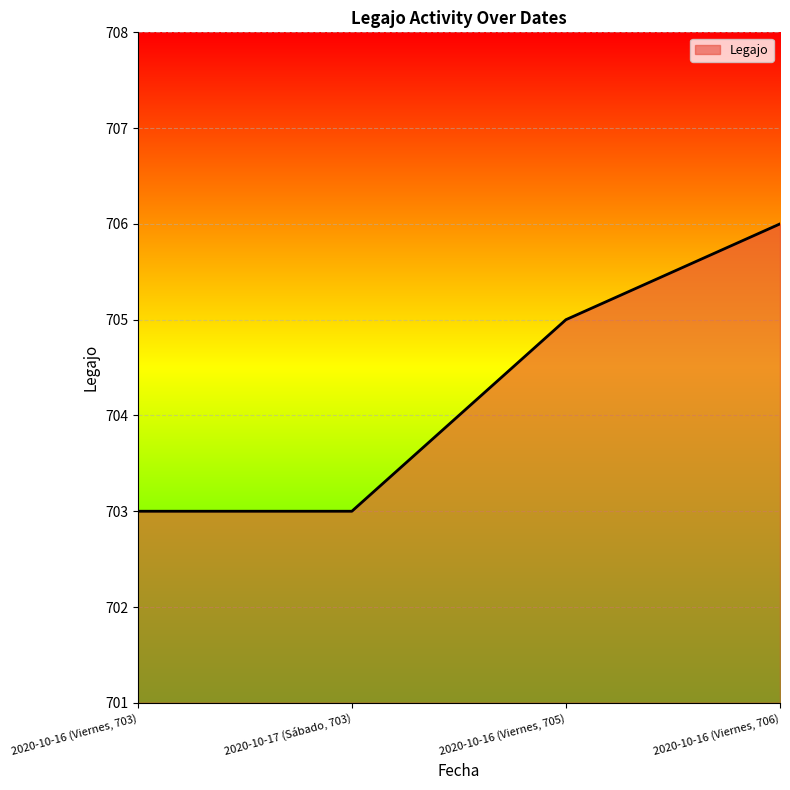

How many values are below 705?

2